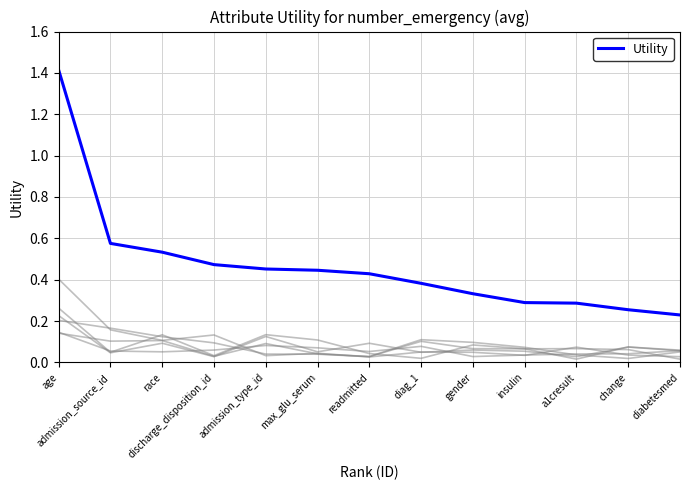

What is the greatest value displayed?

1.4